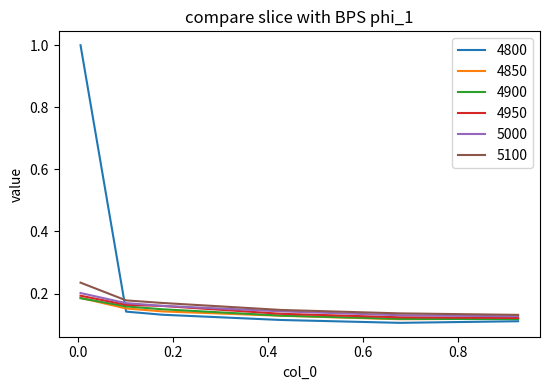

Which series has the largest total across all categories?

4800